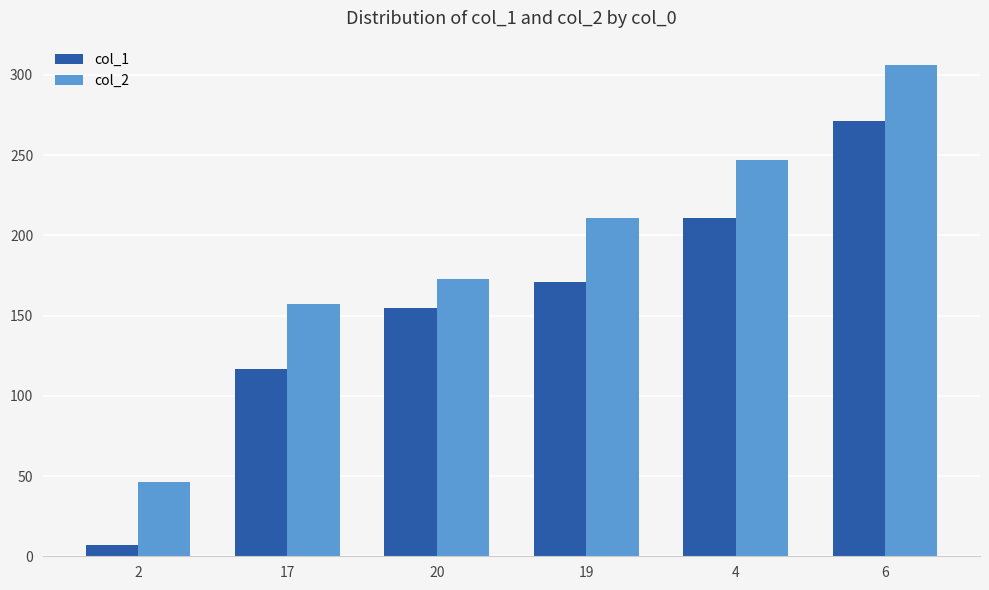

What are all the series names shown in the legend?

col_1, col_2